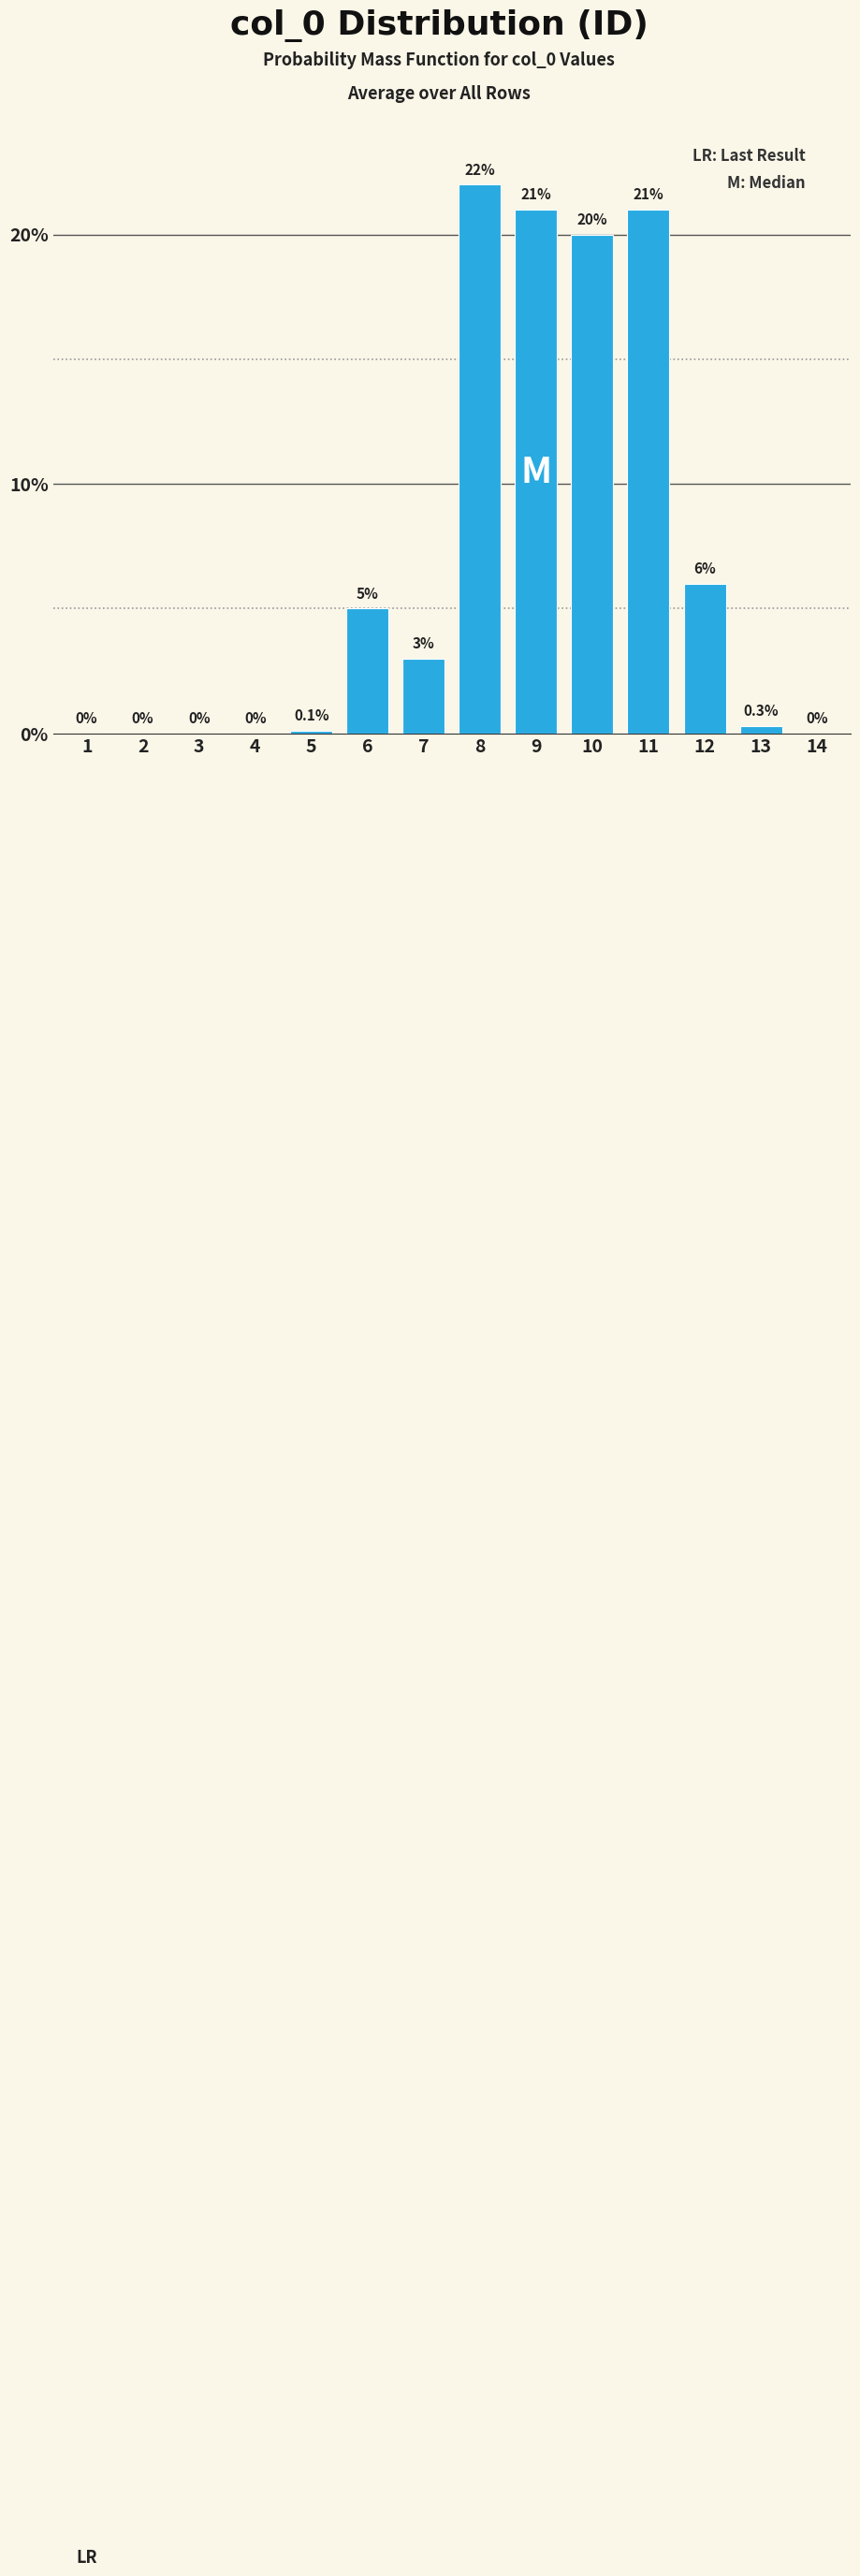

Reading left to right, what are all the values shown in this chart?

1=0.0	2=0.0	3=0.0	4=0.0	5=0.1	6=5.0	7=3.0	8=22.0	9=21.0	10=20.0	11=21.0	12=6.0	13=0.3	14=0.0